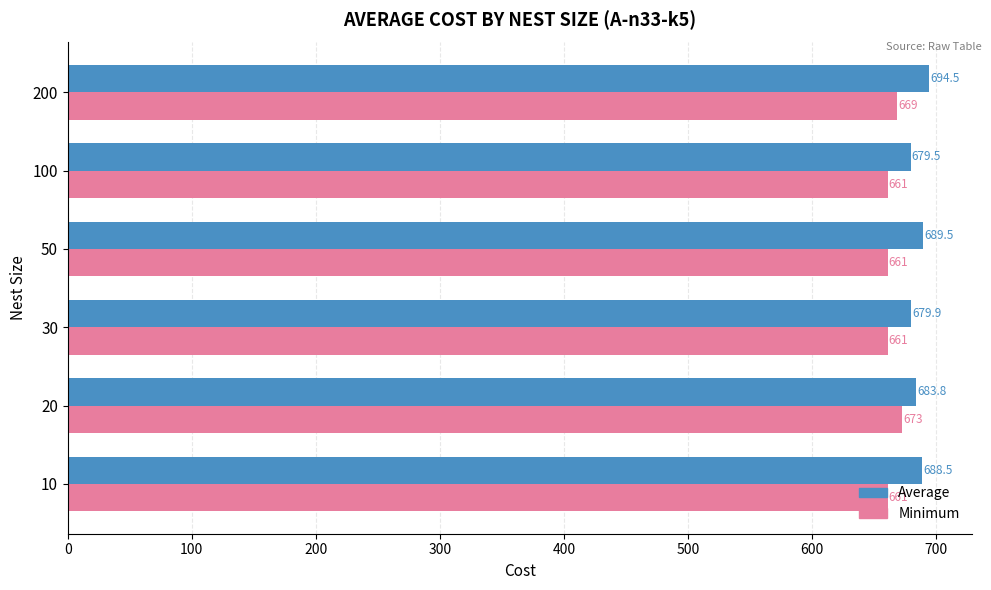

Rank the categories by Average value from highest to lowest.

200, 50, 10, 20, 30, 100